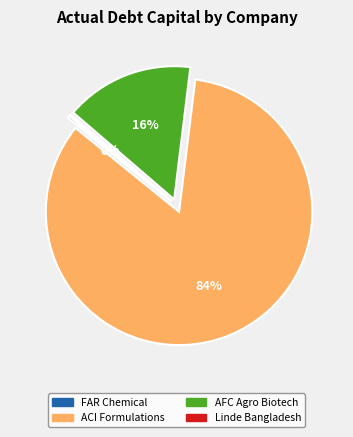

True or false: AFC Agro Biotech accounts for 16% of the total.

True